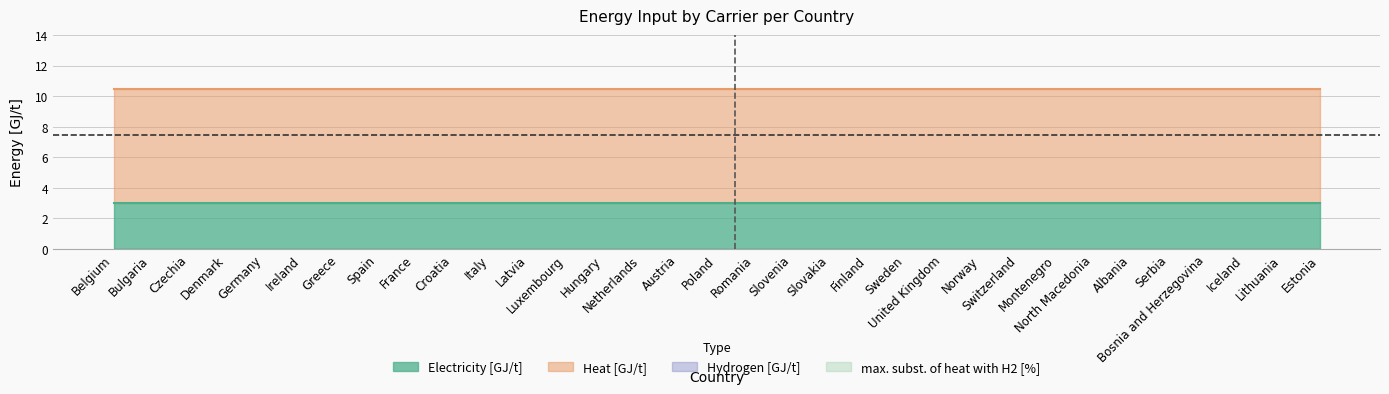

Where is Hydrogen [GJ/t] nearest to the value 0?

Belgium